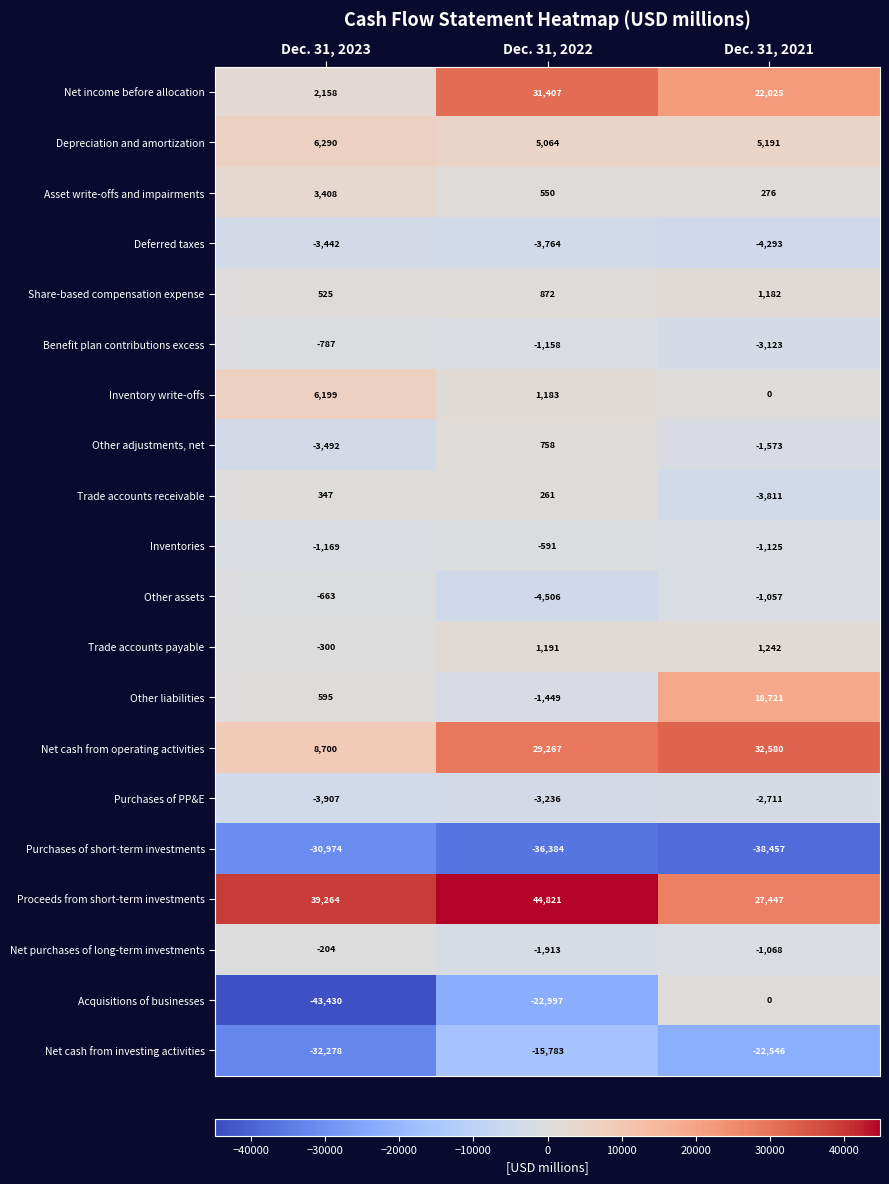

What is the sum of all Asset write-offs and impairments values?

4234